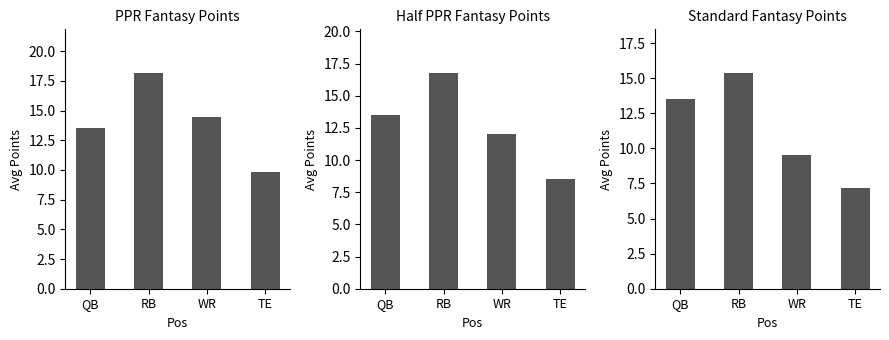

What is the total value across all series at TE?

25.5